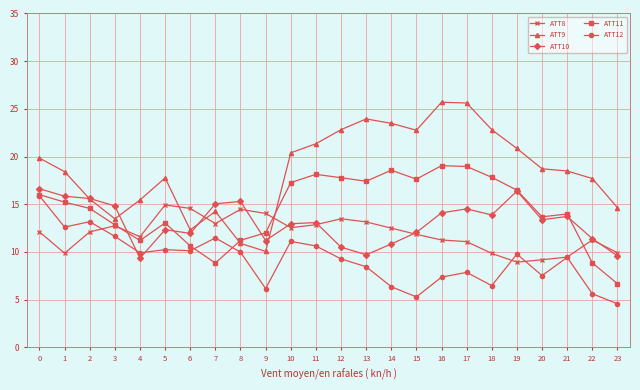

Which series has the largest range (max minus min)?

ATT9